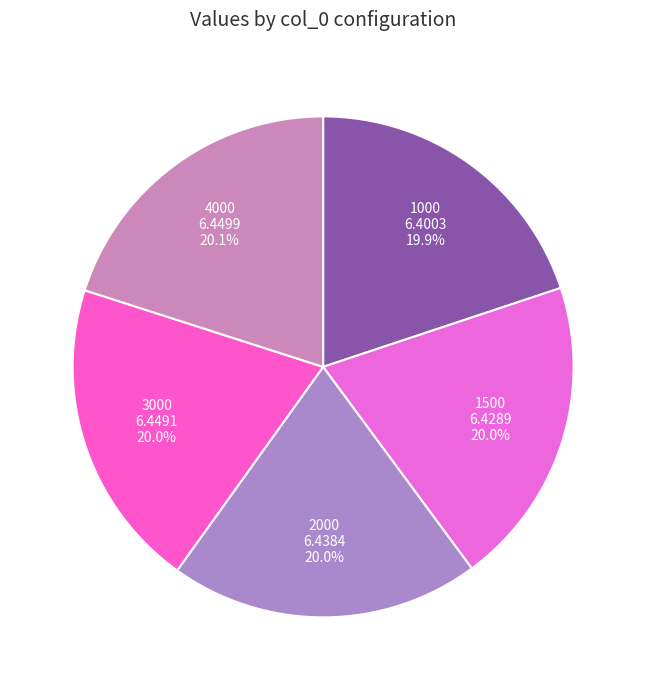

Count the number of slices in the pie.

5